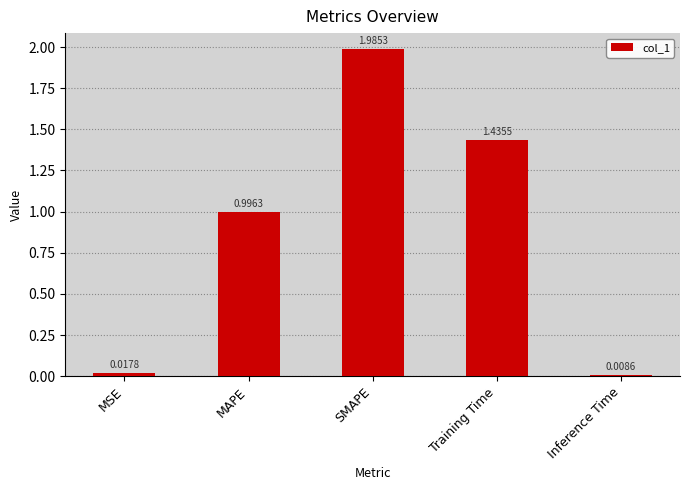

What is the average value?

0.9